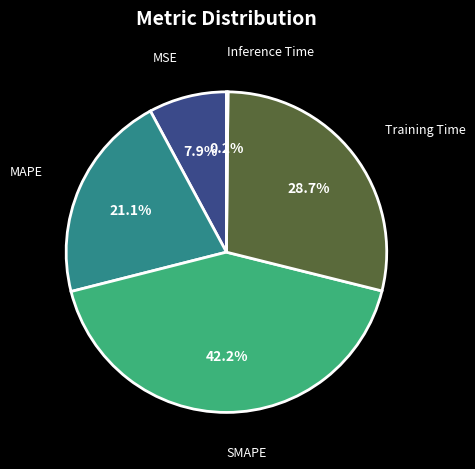

Is there a majority slice in this chart?

No